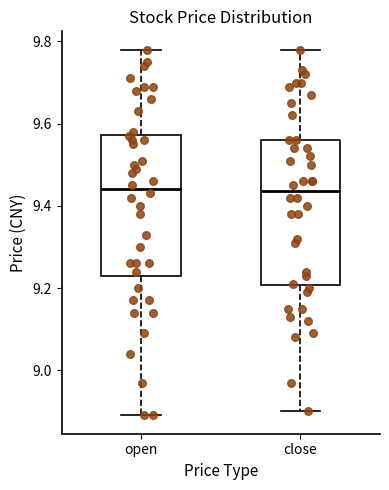

Reading left to right, transcribe this box plot: for each box, give where its median line is, the range the box spans, and where its two whiskers end, as read against the y-axis. The values are not printed on the chart, so give them approximately, as read against the axis.

open: median 9.44, box 9.24 to 9.58, whiskers 8.90 to 9.78
close: median 9.44, box 9.20 to 9.56, whiskers 8.90 to 9.78